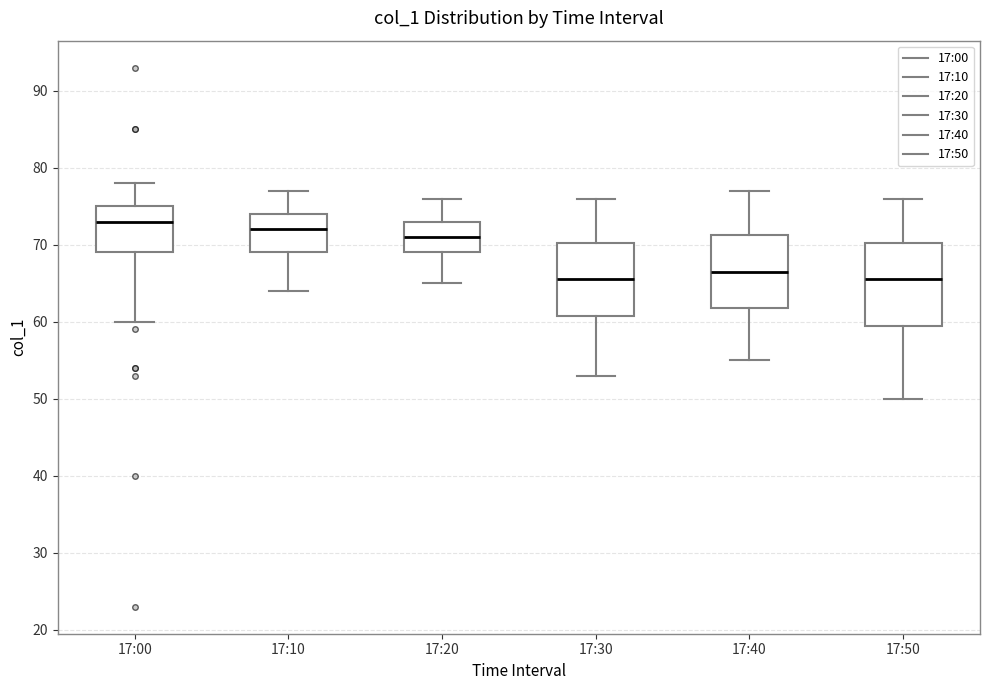

Which box's median line is the highest?

17:00